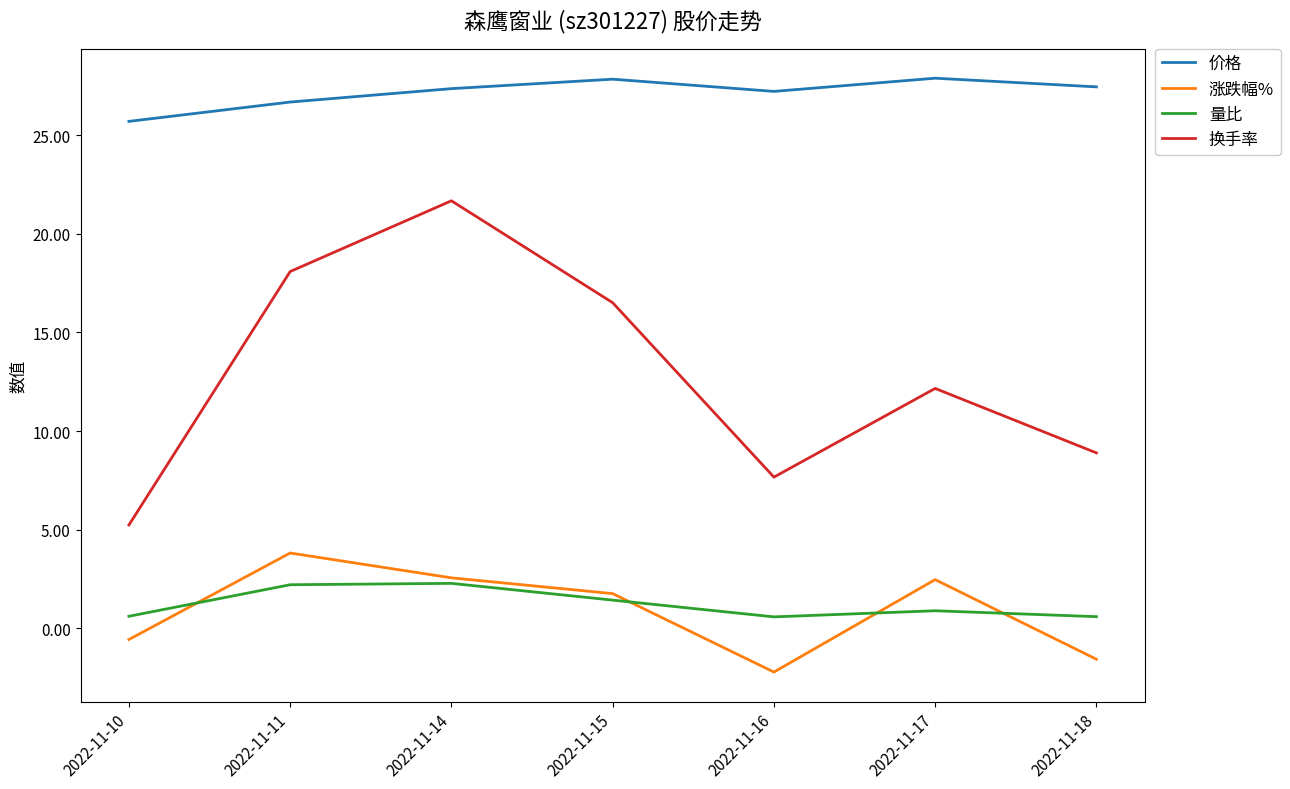

True or false: 涨跌幅% and 换手率 cross at least once.

False